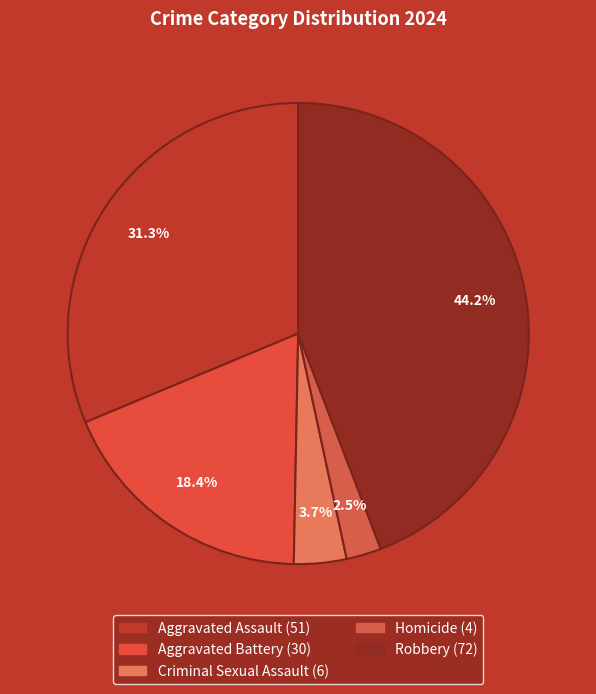

Which category has the biggest portion of the pie?

Robbery